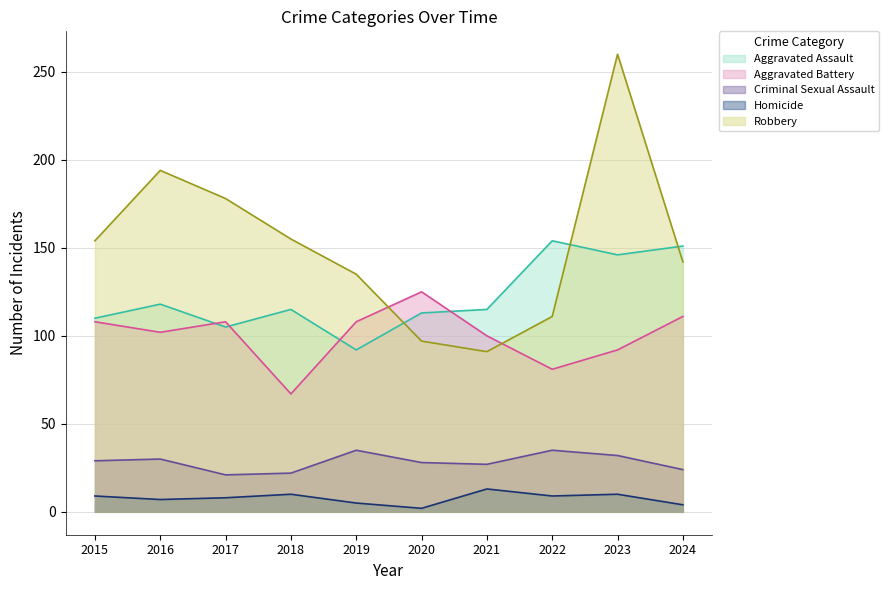

True or false: Criminal Sexual Assault and Robbery cross at least once.

False